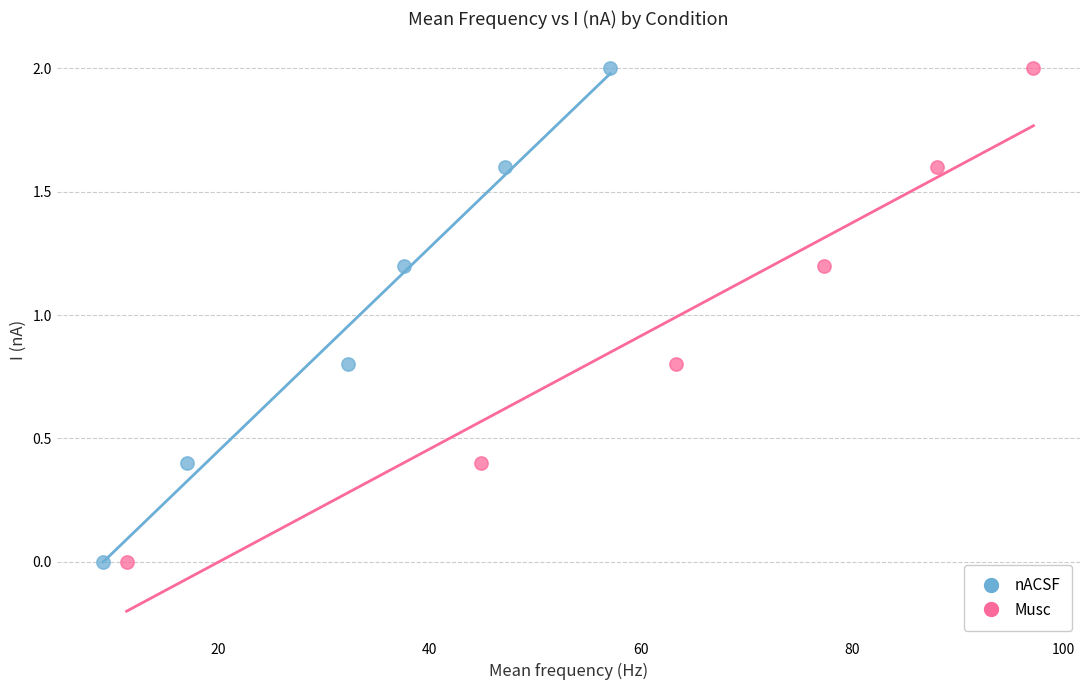

What are all the series names shown in the legend?

nACSF, Musc